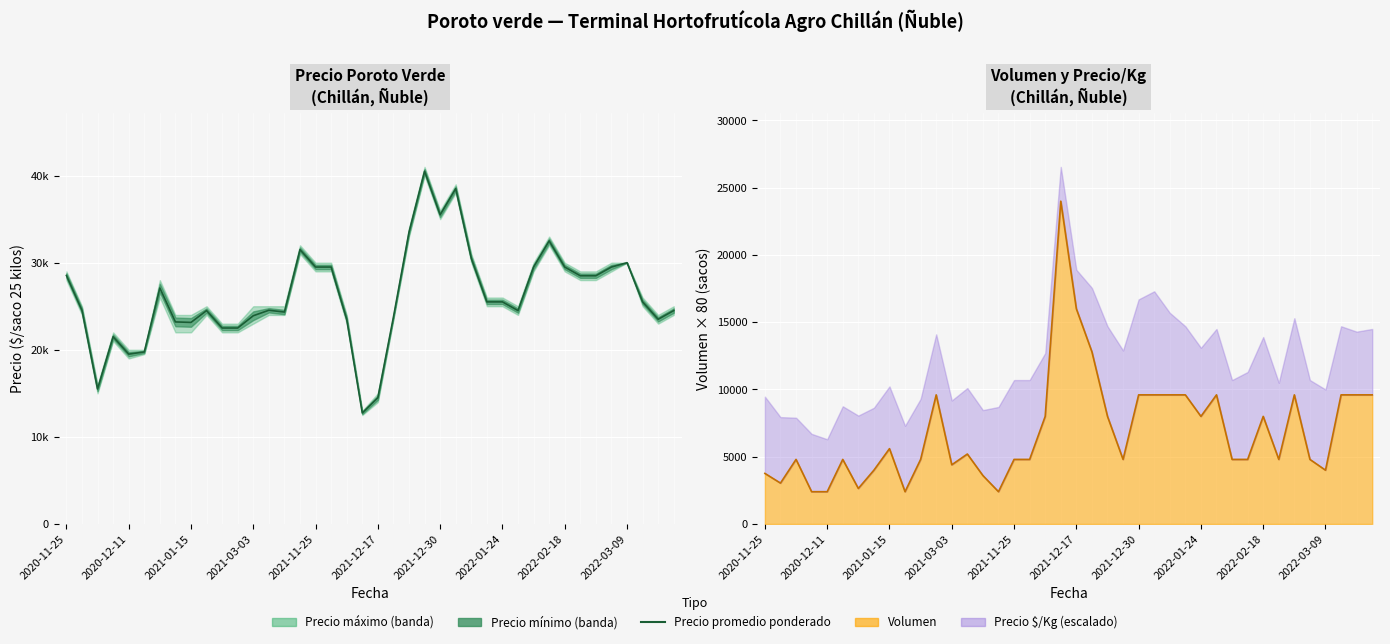

What is the ratio of the value at 27 to the value at 2020-11-25?

0.9